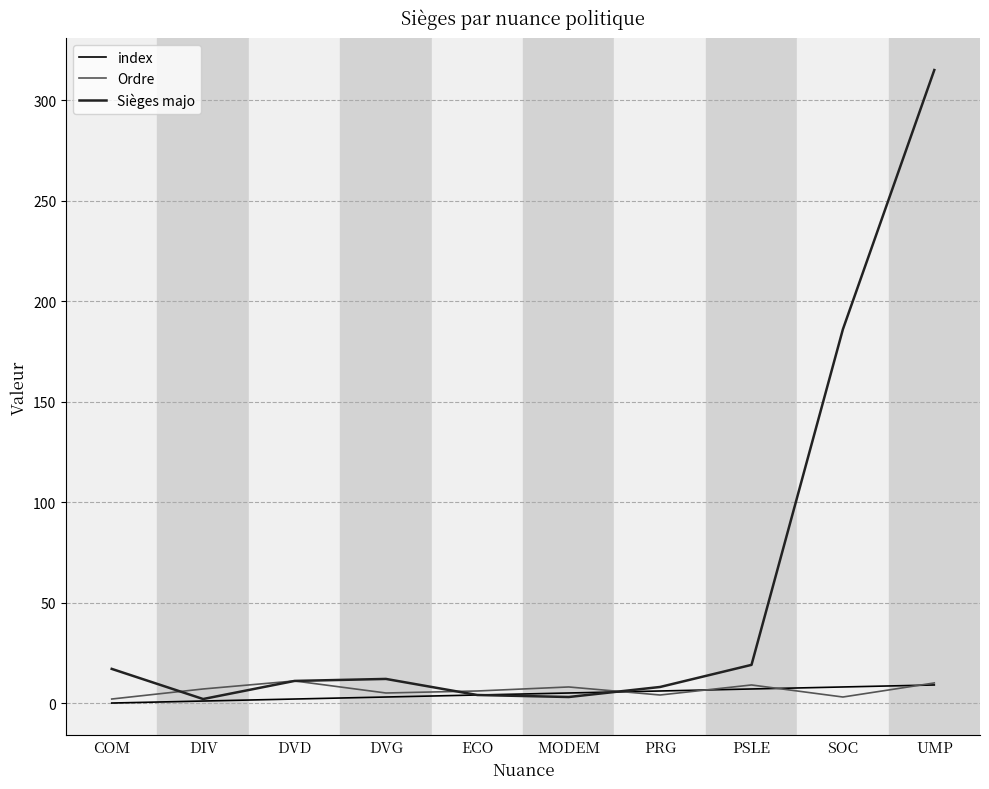

What is the difference between the highest and lowest values at UMP?

306